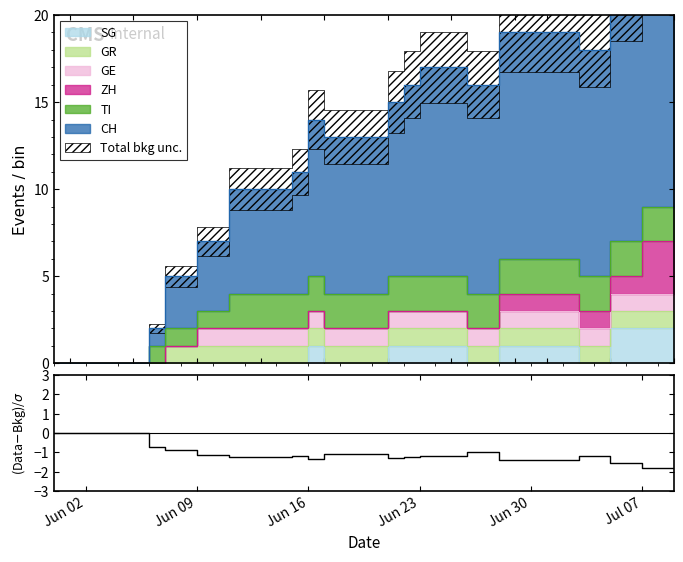

What is the label of the 10th point from the right?

Jun 30